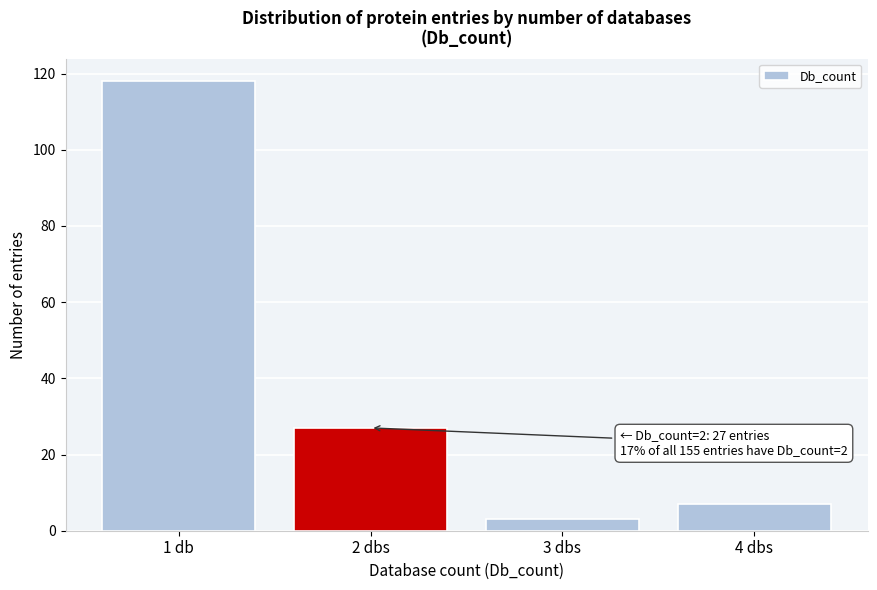

Reading left to right, what are all the values shown in this chart?

118	27	3	7